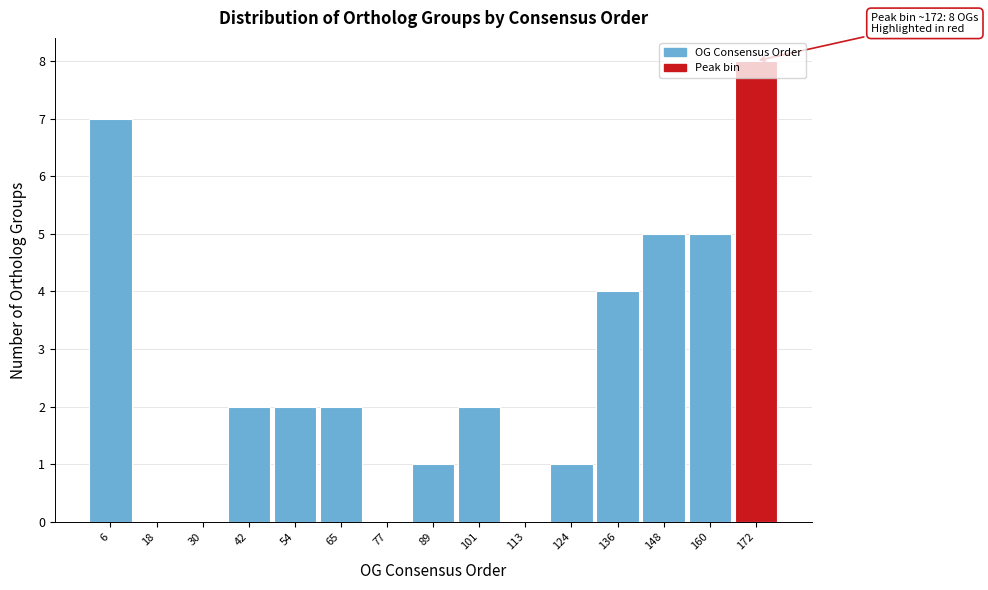

Which range on the x-axis has the tallest bar?

166.2 to 178.0